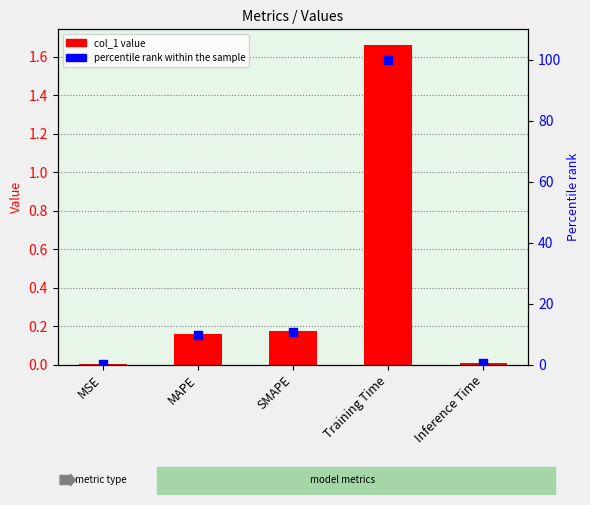

Which series has the largest Y range (max minus min)?

percentile rank within the sample